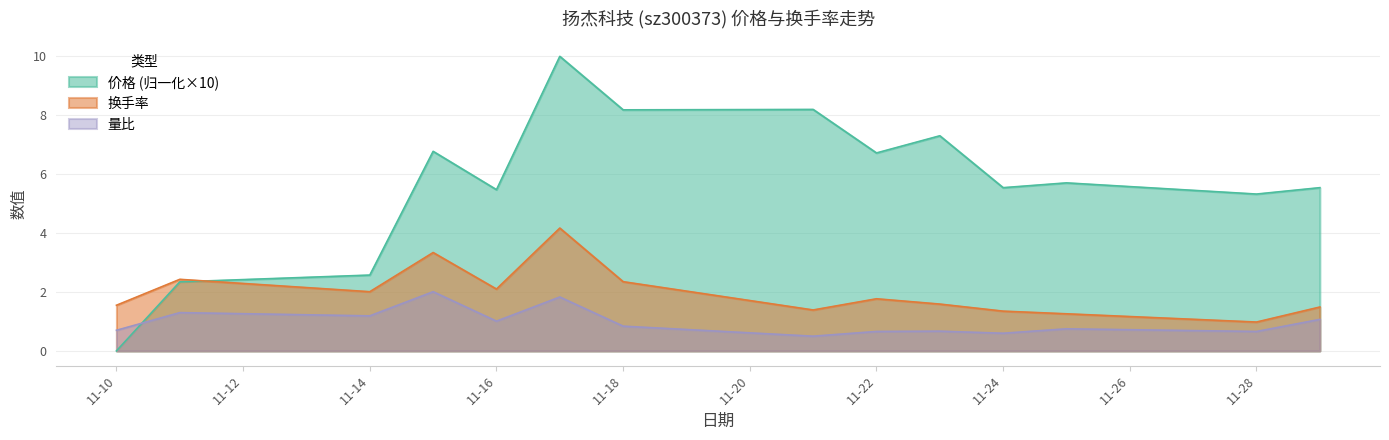

Is it true that 量比 equals 2.0 at 2022-11-15?

True